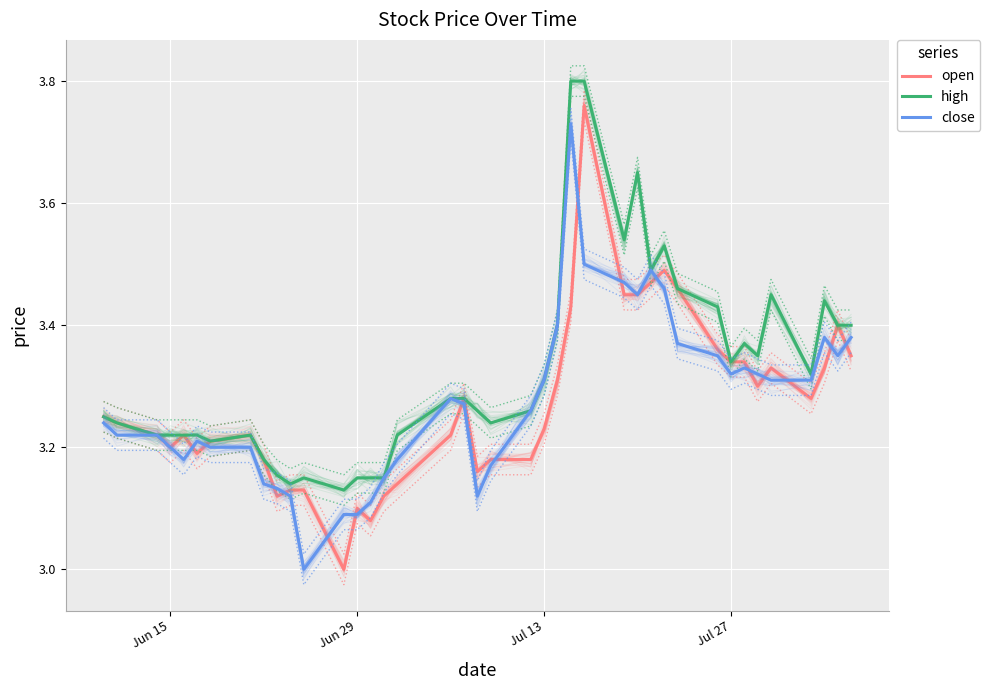

What is the average value of the open series?

3.3